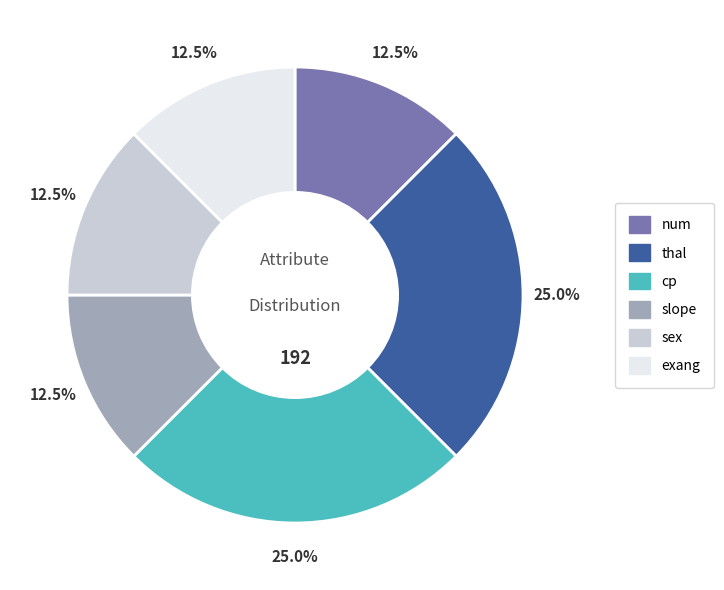

Between cp and sex, which is larger?

cp